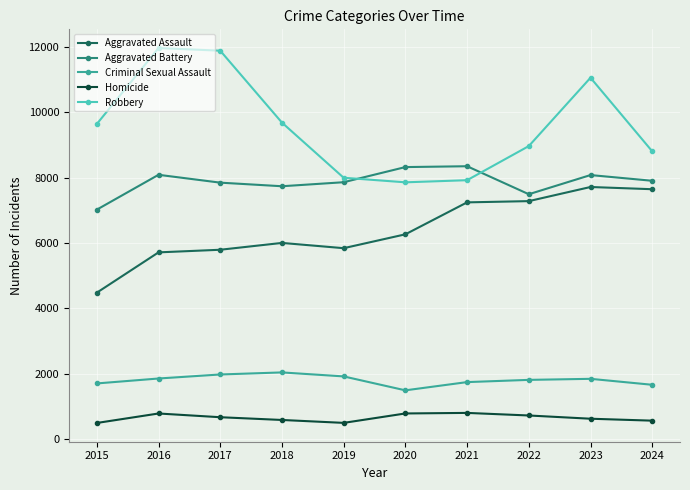

At 2019, list the series in order from smallest to largest.

Homicide, Criminal Sexual Assault, Aggravated Assault, Aggravated Battery, Robbery